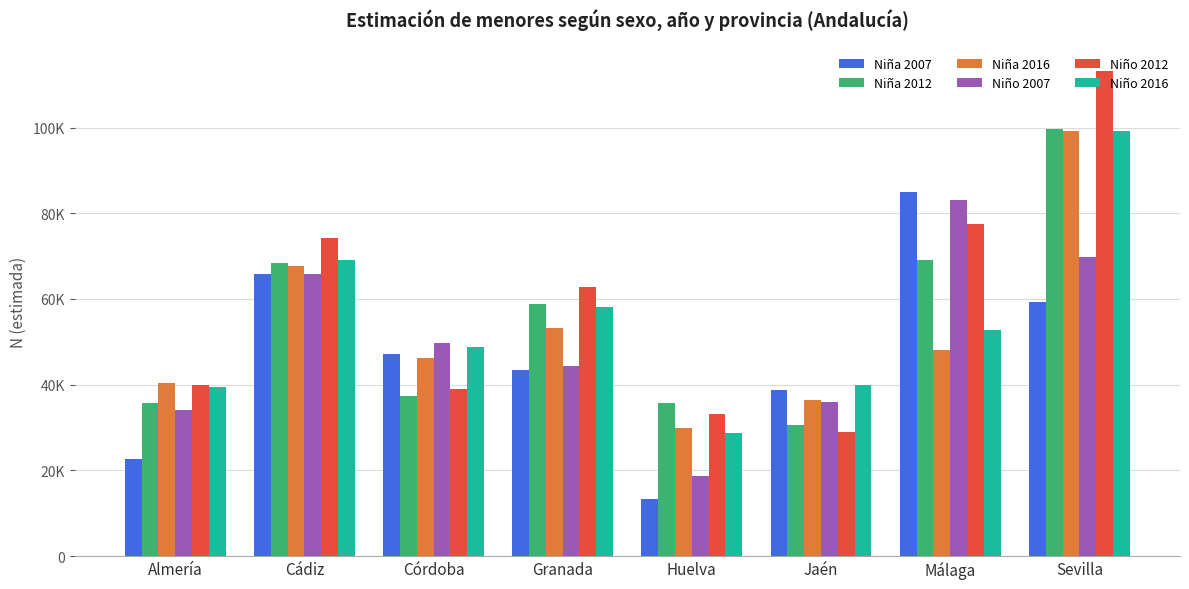

Where does the Niña 2007 series first go above 47237?

Cádiz